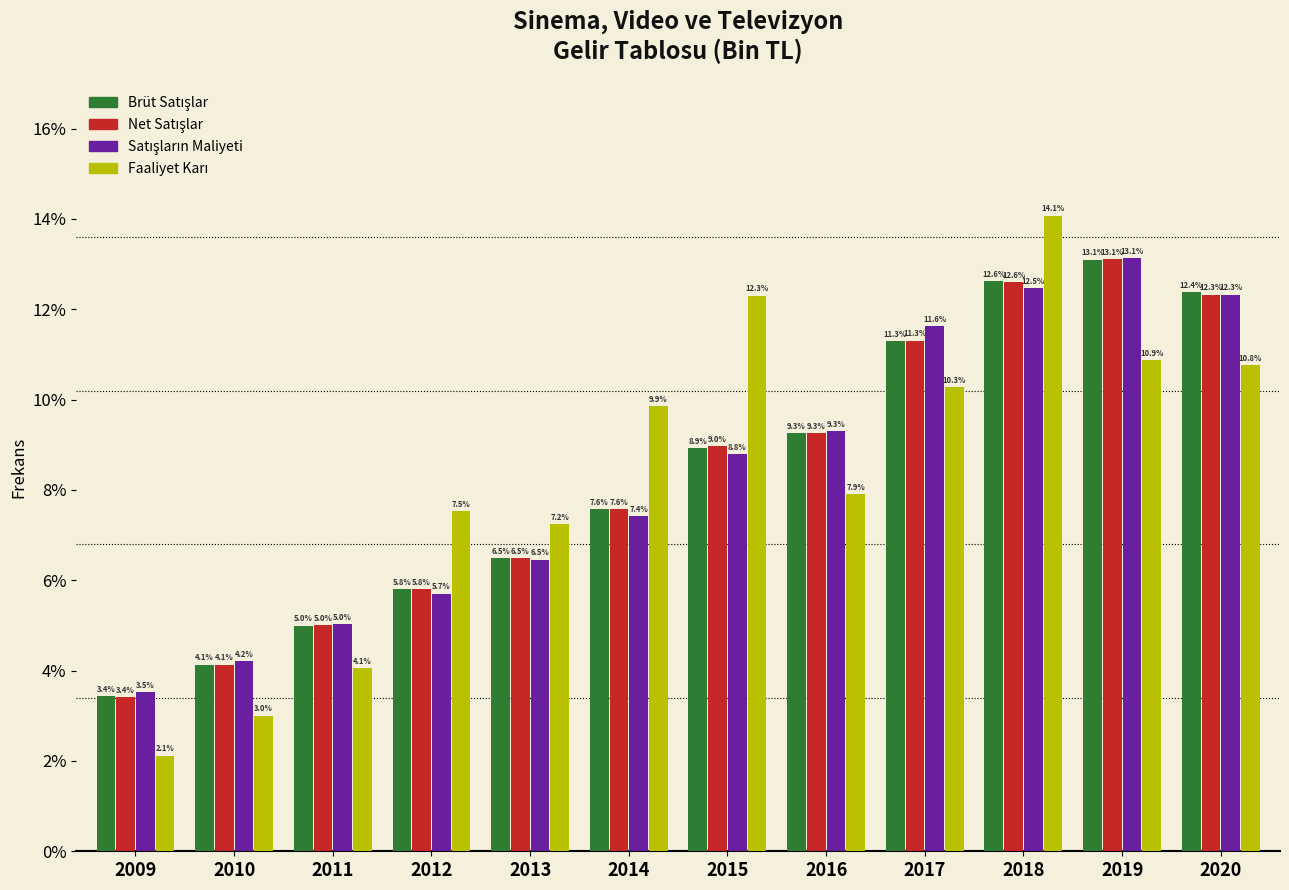

What is the maximum value shown in the chart?

14.1